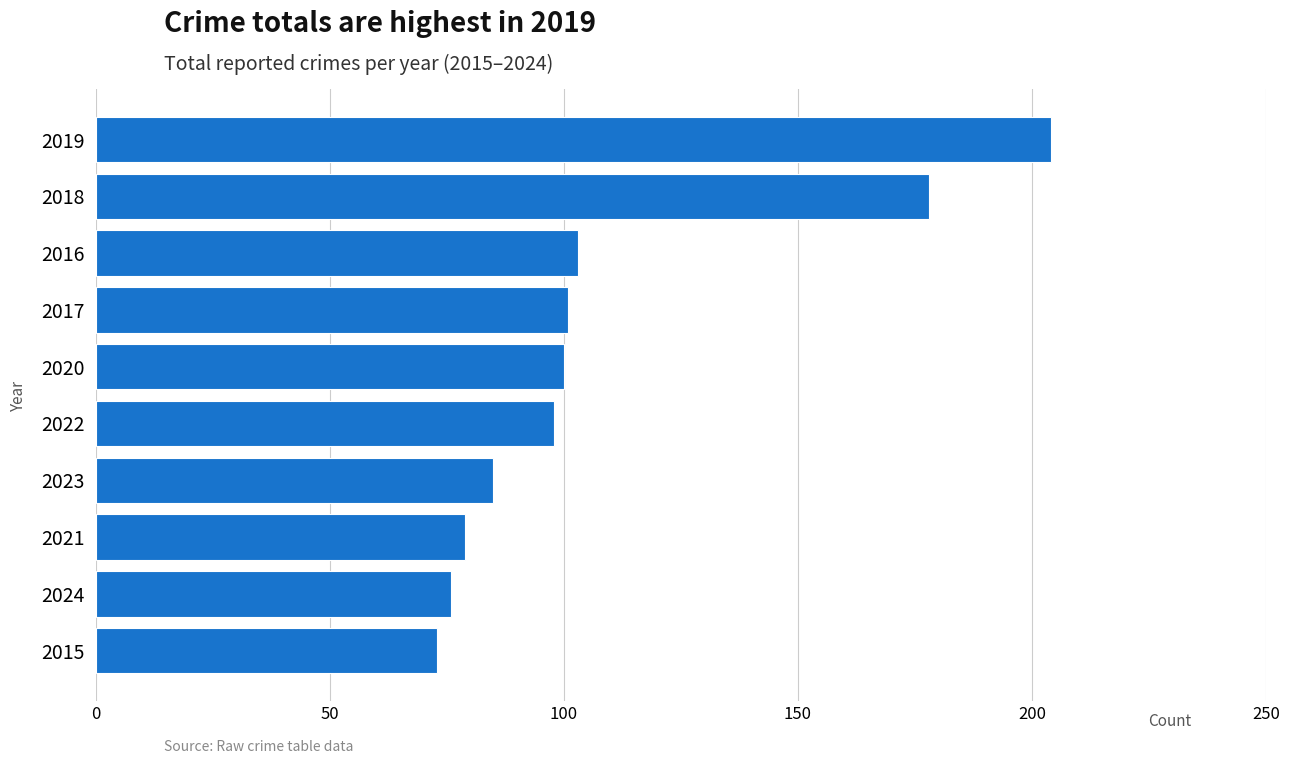

The value at 2020 is 100. True or false?

True